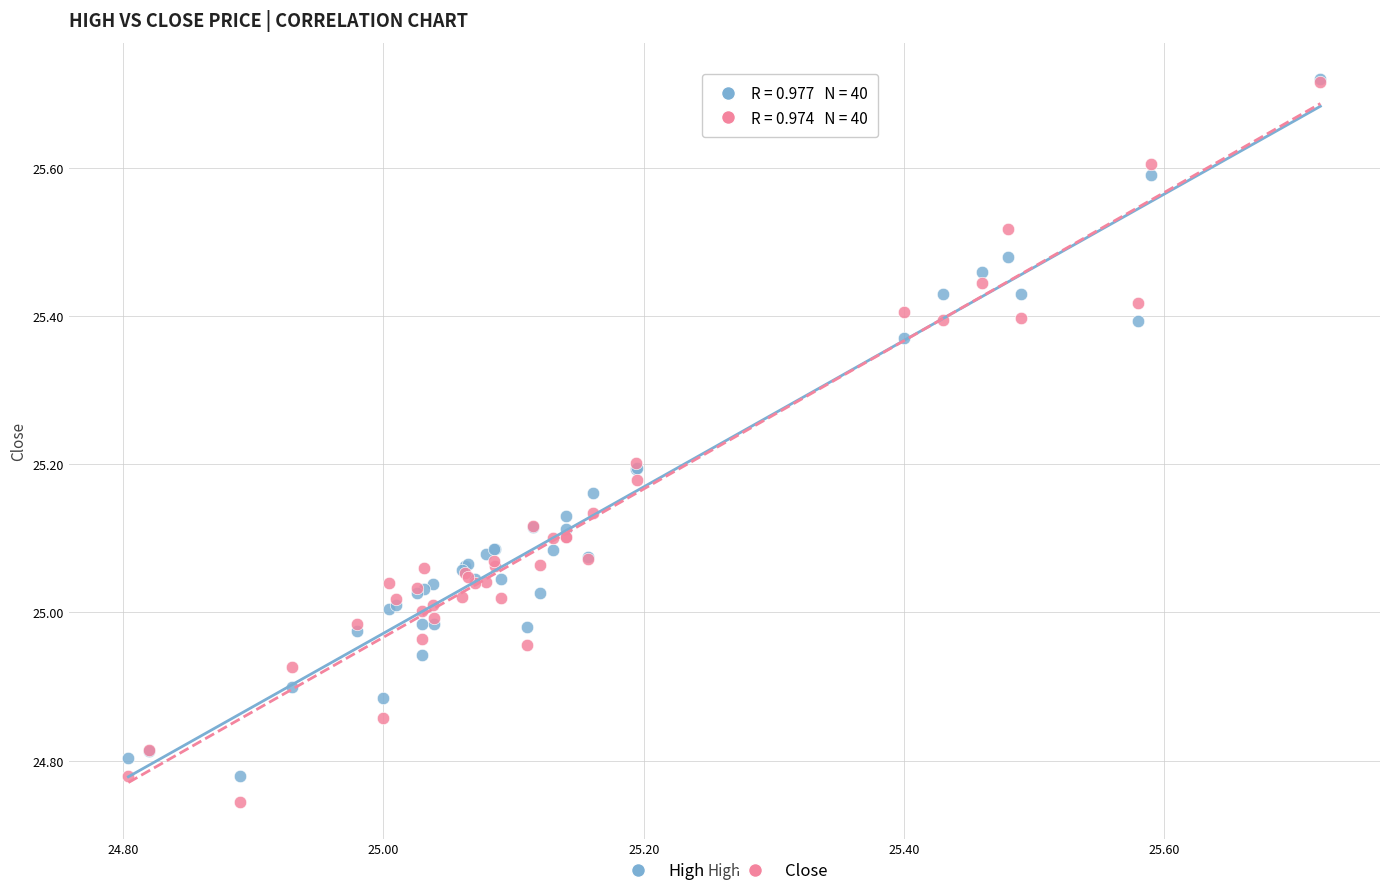

What are all the series names shown in the legend?

High, Close